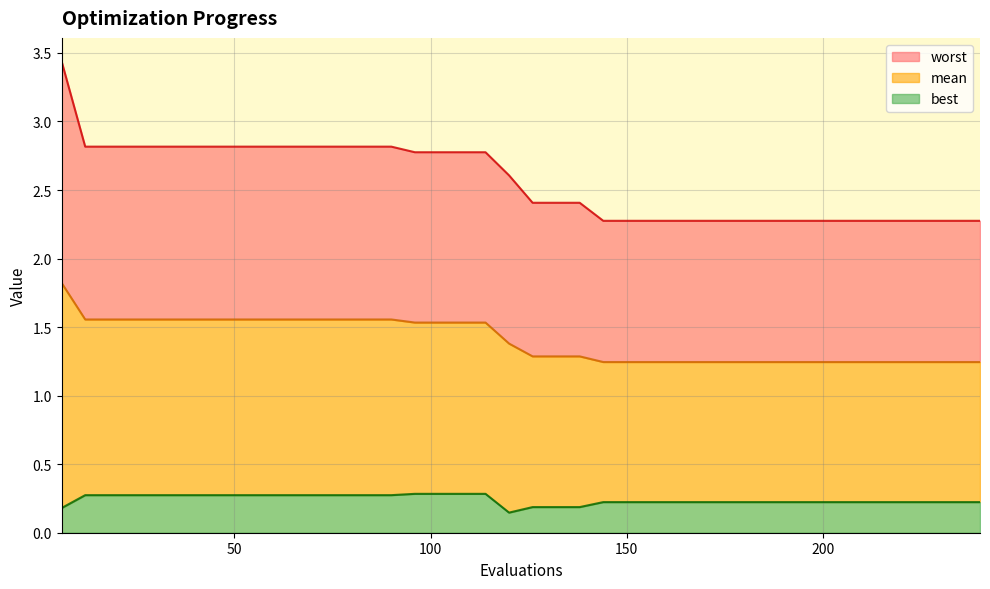

What is the maximum value for mean?

1.8